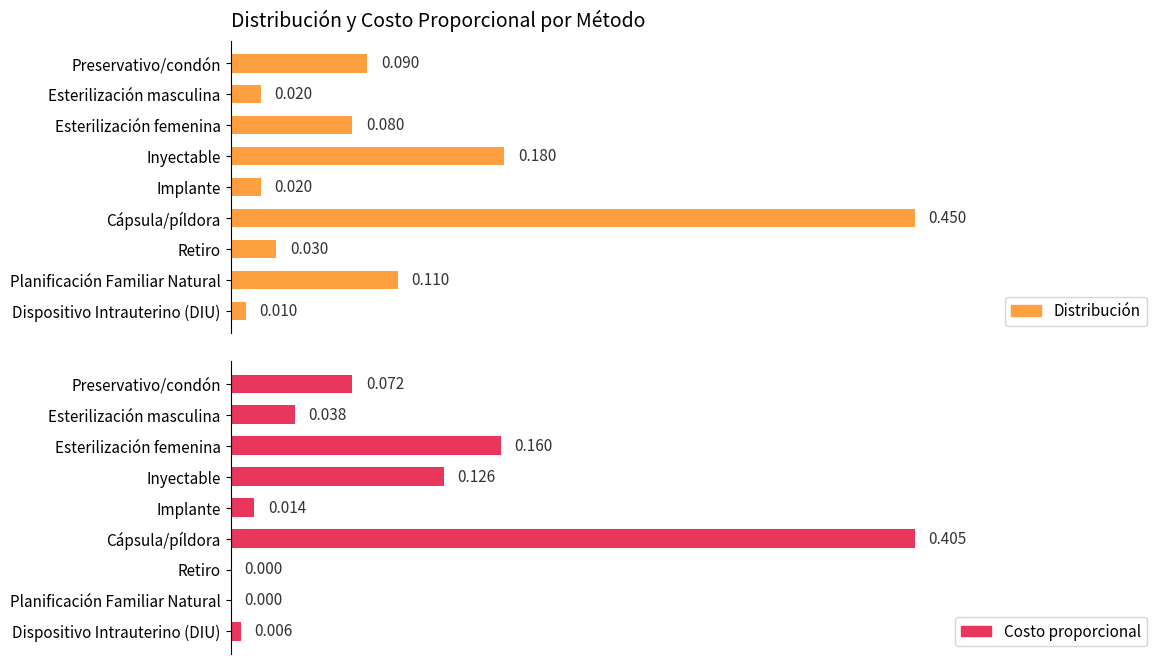

How many distinct data groups are displayed?

2